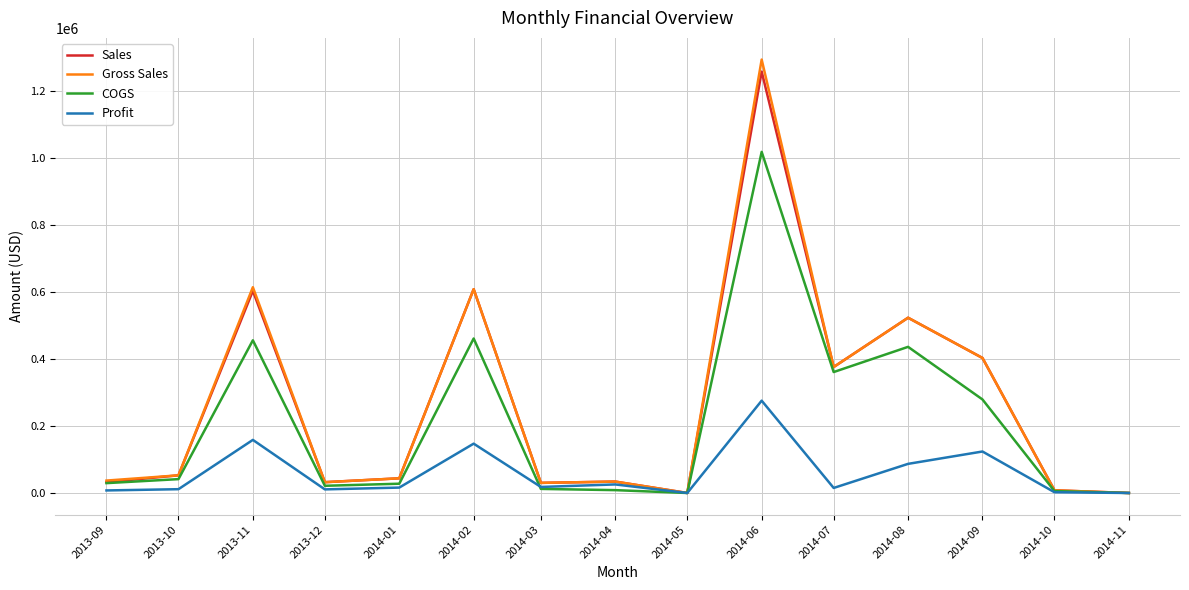

What is the spread (max minus min) of values at 2013-09?

29460